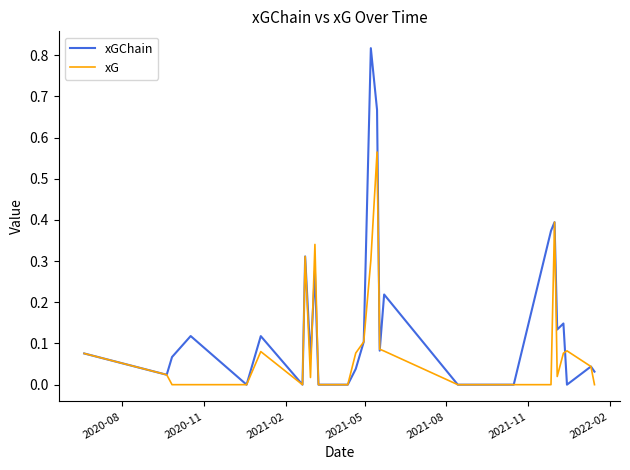

What is the sum of all xG values?

2.7